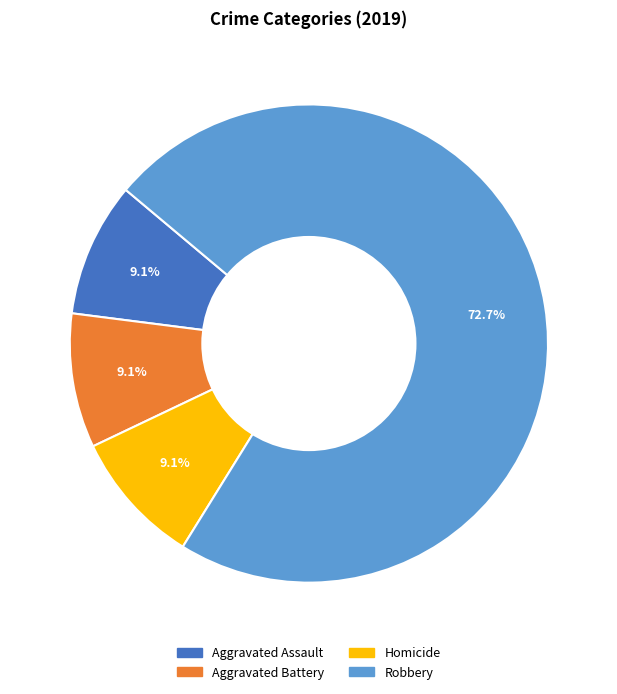

How many segments does this pie chart have?

4